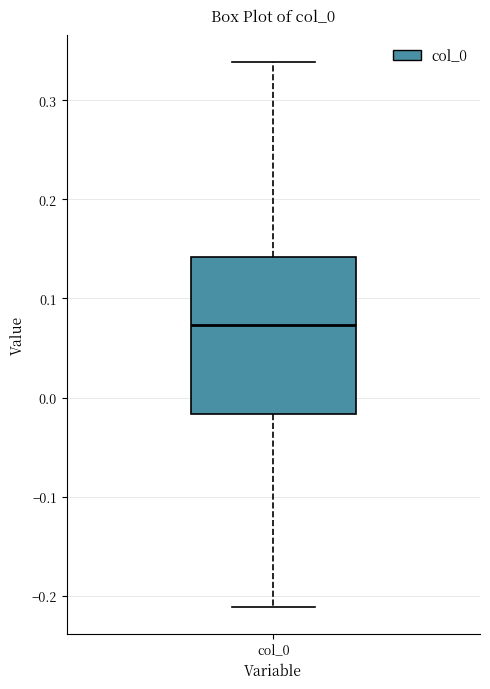

Where does the median line of the box for col_0 sit on the y-axis? The values are not printed on the chart, so give them approximately, as read against the axis.

0.07